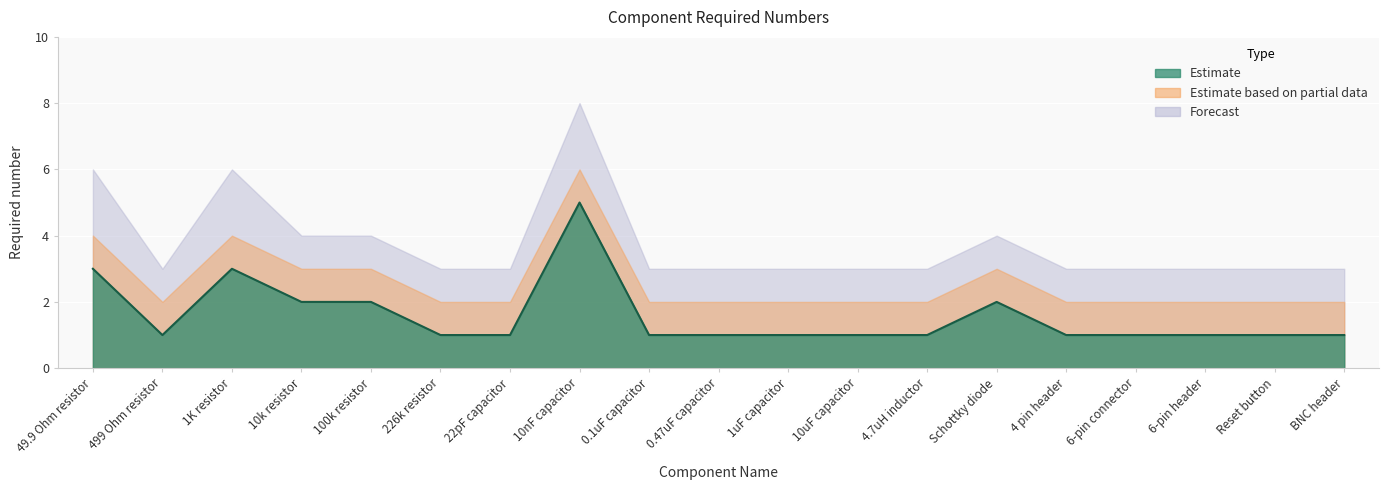

Reading right to left, transcribe all the data shown in this chart.

Required: BNC header=1	Reset button=1	6-pin header=1	6-pin connector=1	4 pin header=1	Schottky diode=2	4.7uH inductor=1	10uF capacitor=1	1uF capacitor=1	0.47uF capacitor=1	0.1uF capacitor=1	10nF capacitor=5	22pF capacitor=1	226k resistor=1	100k resistor=2	10k resistor=2	1K resistor=3	499 Ohm resistor=1	49.9 Ohm resistor=3
Estimate: BNC header=2	Reset button=2	6-pin header=2	6-pin connector=2	4 pin header=2	Schottky diode=3	4.7uH inductor=2	10uF capacitor=2	1uF capacitor=2	0.47uF capacitor=2	0.1uF capacitor=2	10nF capacitor=6	22pF capacitor=2	226k resistor=2	100k resistor=3	10k resistor=3	1K resistor=4	499 Ohm resistor=2	49.9 Ohm resistor=4
Forecast: BNC header=3	Reset button=3	6-pin header=3	6-pin connector=3	4 pin header=3	Schottky diode=4	4.7uH inductor=3	10uF capacitor=3	1uF capacitor=3	0.47uF capacitor=3	0.1uF capacitor=3	10nF capacitor=8	22pF capacitor=3	226k resistor=3	100k resistor=4	10k resistor=4	1K resistor=6	499 Ohm resistor=3	49.9 Ohm resistor=6